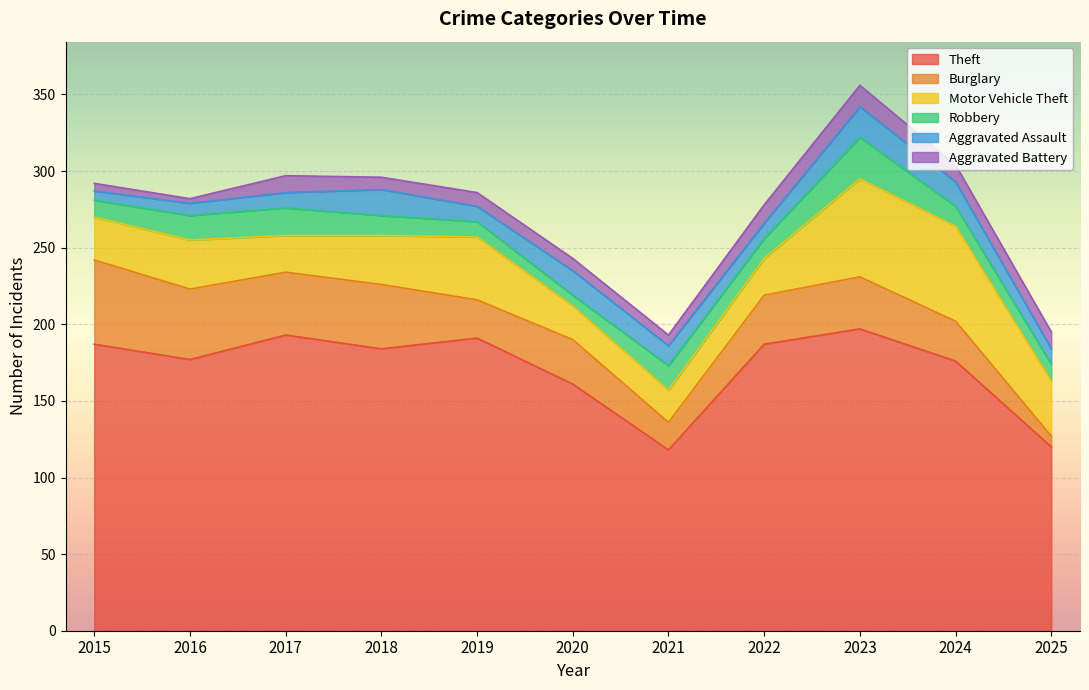

True or false: Theft has a value of 27 at 2025.

False